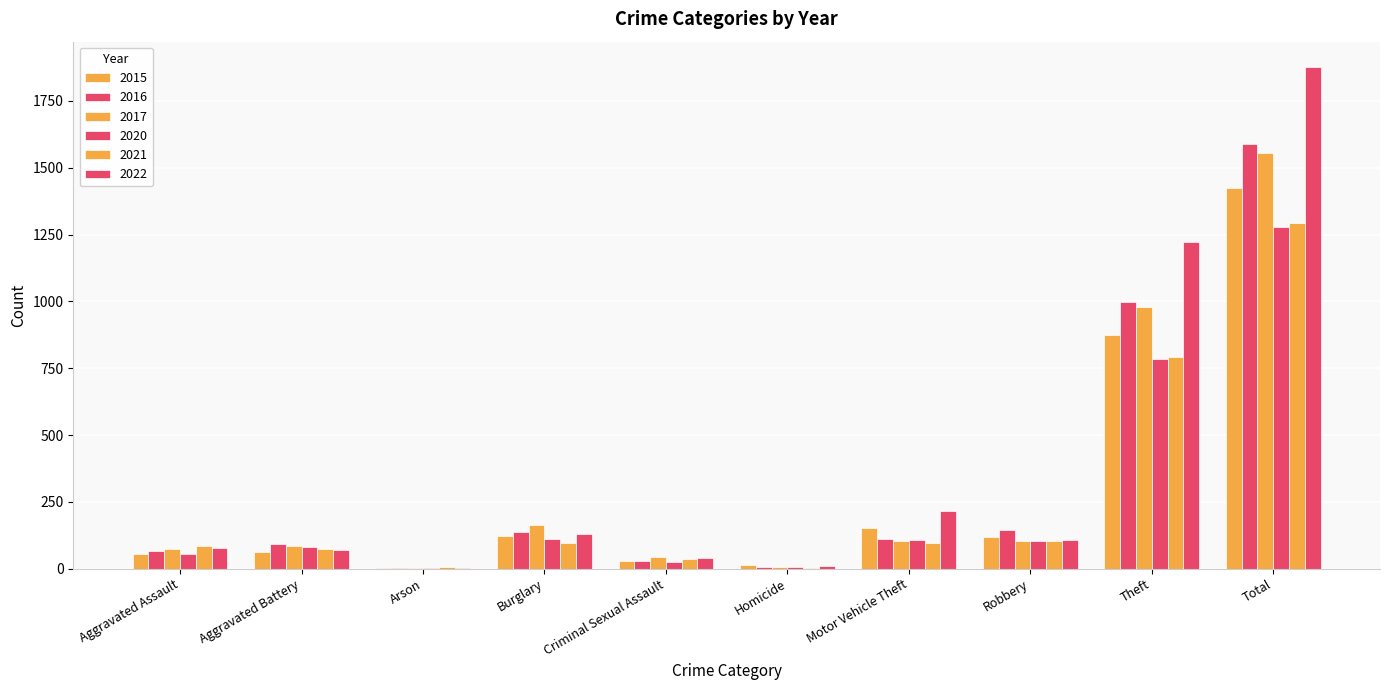

What is the minimum value for 2022?

4